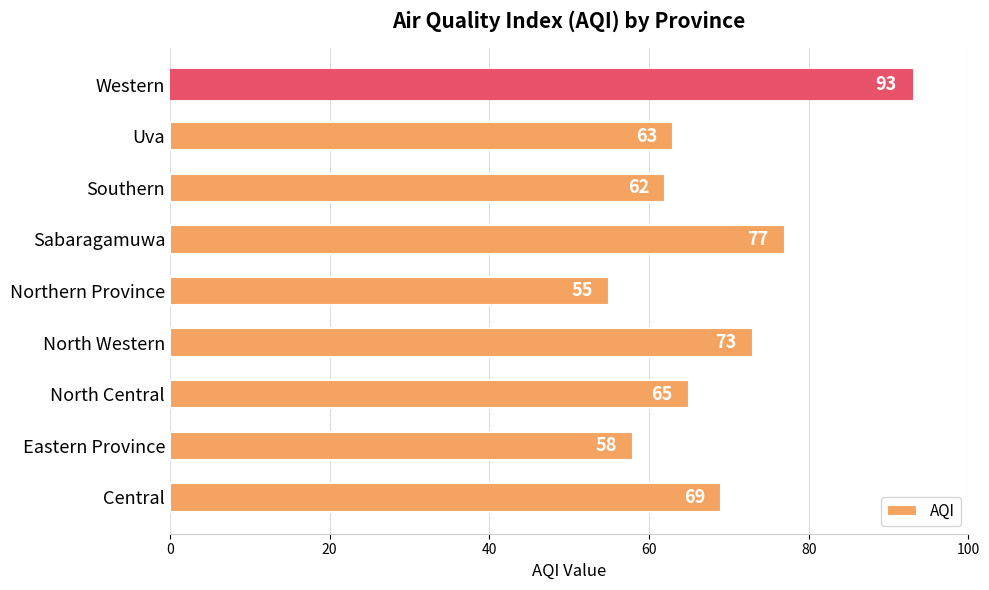

List the labels in order of value, largest first.

Western, Sabaragamuwa, North Western, Central, North Central, Uva, Southern, Eastern Province, Northern Province